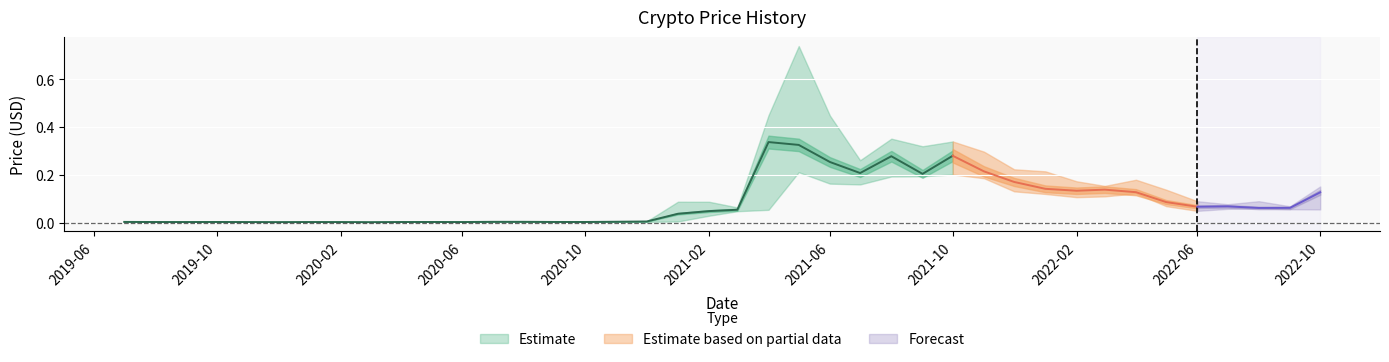

Reading left to right, what are all the values shown in this chart?

close: 2019-07-01=0.0	2019-08-01=0.0	2019-09-01=0.0	2019-10-01=0.0	2019-11-01=0.0	2019-12-01=0.0	2020-01-01=0.0	2020-02-01=0.0	2020-03-01=0.0	2020-04-01=0.0	2020-05-01=0.0	2020-06-01=0.0	2020-07-01=0.0	2020-08-01=0.0	2020-09-01=0.0	2020-10-01=0.0	2020-11-01=0.0	2020-12-01=0.0	2021-01-01=0.0	2021-02-01=0.0	2021-03-01=0.1	2021-04-01=0.3	2021-05-01=0.3	2021-06-01=0.3	2021-07-01=0.2	2021-08-01=0.3	2021-09-01=0.2	2021-10-01=0.3	2021-11-01=0.2	2021-12-01=0.2	2022-01-01=0.1	2022-02-01=0.1	2022-03-01=0.1	2022-04-01=0.1	2022-05-01=0.1	2022-06-01=0.1	2022-07-01=0.1	2022-08-01=0.1	2022-09-01=0.1	2022-10-01=0.1
high: 2019-07-01=0.0	2019-08-01=0.0	2019-09-01=0.0	2019-10-01=0.0	2019-11-01=0.0	2019-12-01=0.0	2020-01-01=0.0	2020-02-01=0.0	2020-03-01=0.0	2020-04-01=0.0	2020-05-01=0.0	2020-06-01=0.0	2020-07-01=0.0	2020-08-01=0.0	2020-09-01=0.0	2020-10-01=0.0	2020-11-01=0.0	2020-12-01=0.0	2021-01-01=0.1	2021-02-01=0.1	2021-03-01=0.1	2021-04-01=0.5	2021-05-01=0.7	2021-06-01=0.4	2021-07-01=0.3	2021-08-01=0.4	2021-09-01=0.3	2021-10-01=0.3	2021-11-01=0.3	2021-12-01=0.2	2022-01-01=0.2	2022-02-01=0.2	2022-03-01=0.2	2022-04-01=0.2	2022-05-01=0.1	2022-06-01=0.1	2022-07-01=0.1	2022-08-01=0.1	2022-09-01=0.1	2022-10-01=0.2
low: 2019-07-01=0.0	2019-08-01=0.0	2019-09-01=0.0	2019-10-01=0.0	2019-11-01=0.0	2019-12-01=0.0	2020-01-01=0.0	2020-02-01=0.0	2020-03-01=0.0	2020-04-01=0.0	2020-05-01=0.0	2020-06-01=0.0	2020-07-01=0.0	2020-08-01=0.0	2020-09-01=0.0	2020-10-01=0.0	2020-11-01=0.0	2020-12-01=0.0	2021-01-01=0.0	2021-02-01=0.0	2021-03-01=0.0	2021-04-01=0.1	2021-05-01=0.2	2021-06-01=0.2	2021-07-01=0.2	2021-08-01=0.2	2021-09-01=0.2	2021-10-01=0.2	2021-11-01=0.2	2021-12-01=0.1	2022-01-01=0.1	2022-02-01=0.1	2022-03-01=0.1	2022-04-01=0.1	2022-05-01=0.1	2022-06-01=0.0	2022-07-01=0.1	2022-08-01=0.1	2022-09-01=0.1	2022-10-01=0.1